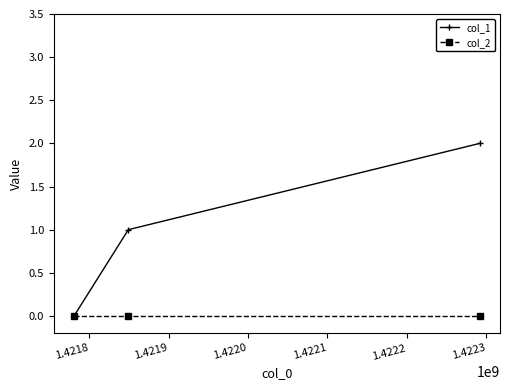

Which series has the largest range (max minus min)?

col_1